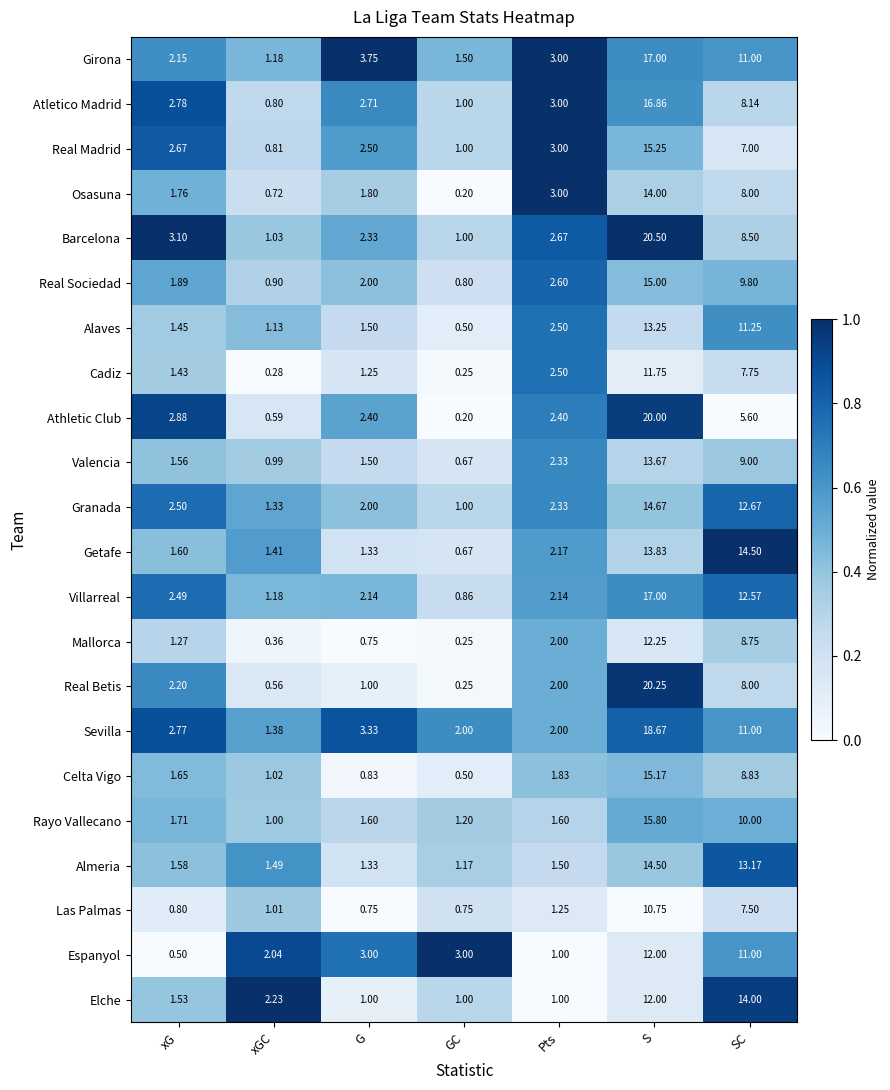

At which category is the sum across all series the highest?

S